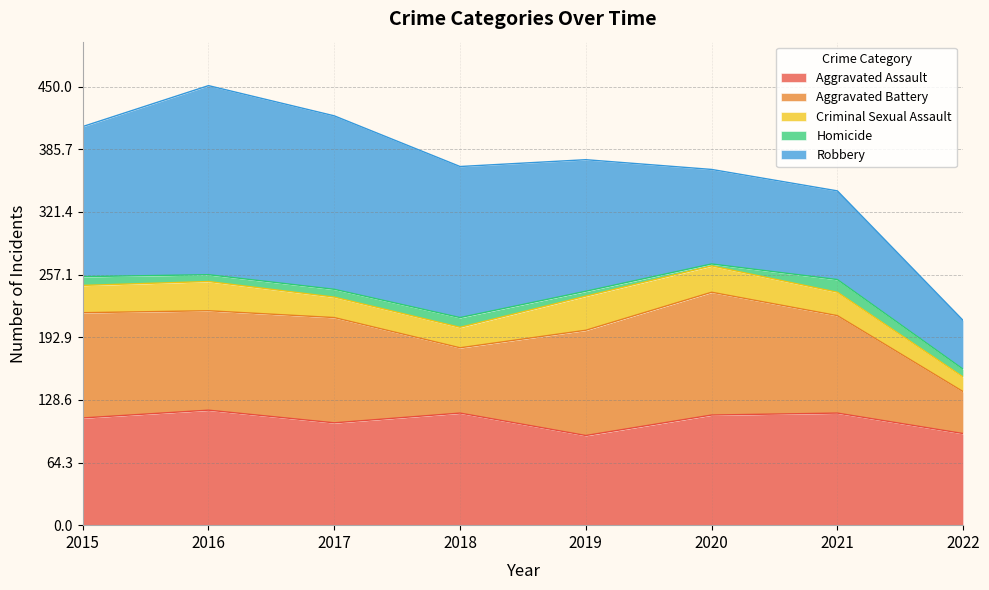

How many lines are shown in the chart?

5